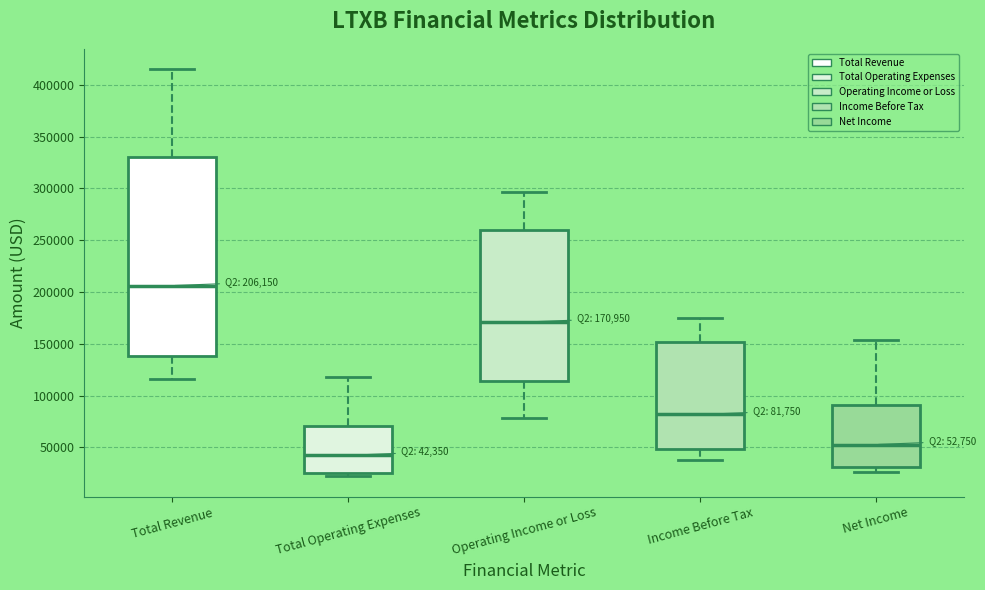

Which box is the tallest, from its lower edge to its upper edge?

Total Revenue